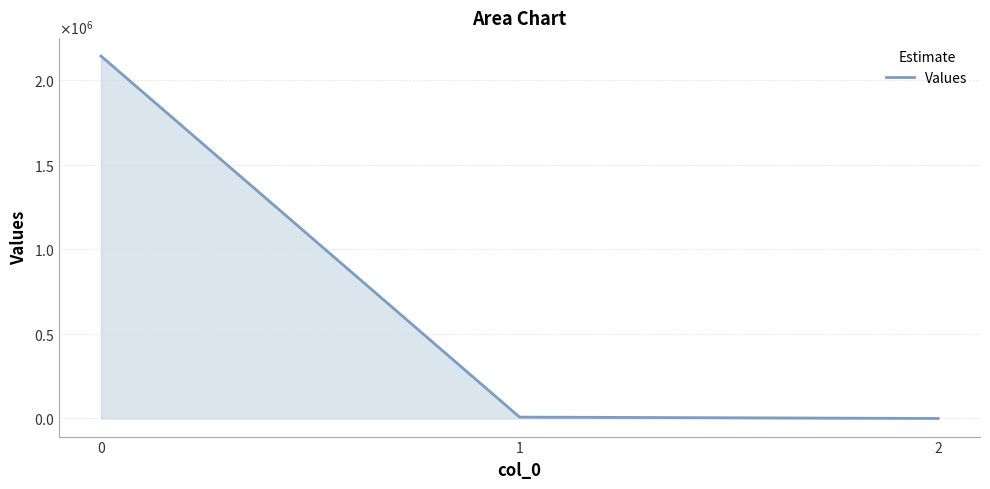

What is the difference between the values at 0 and 2?

2144337.7